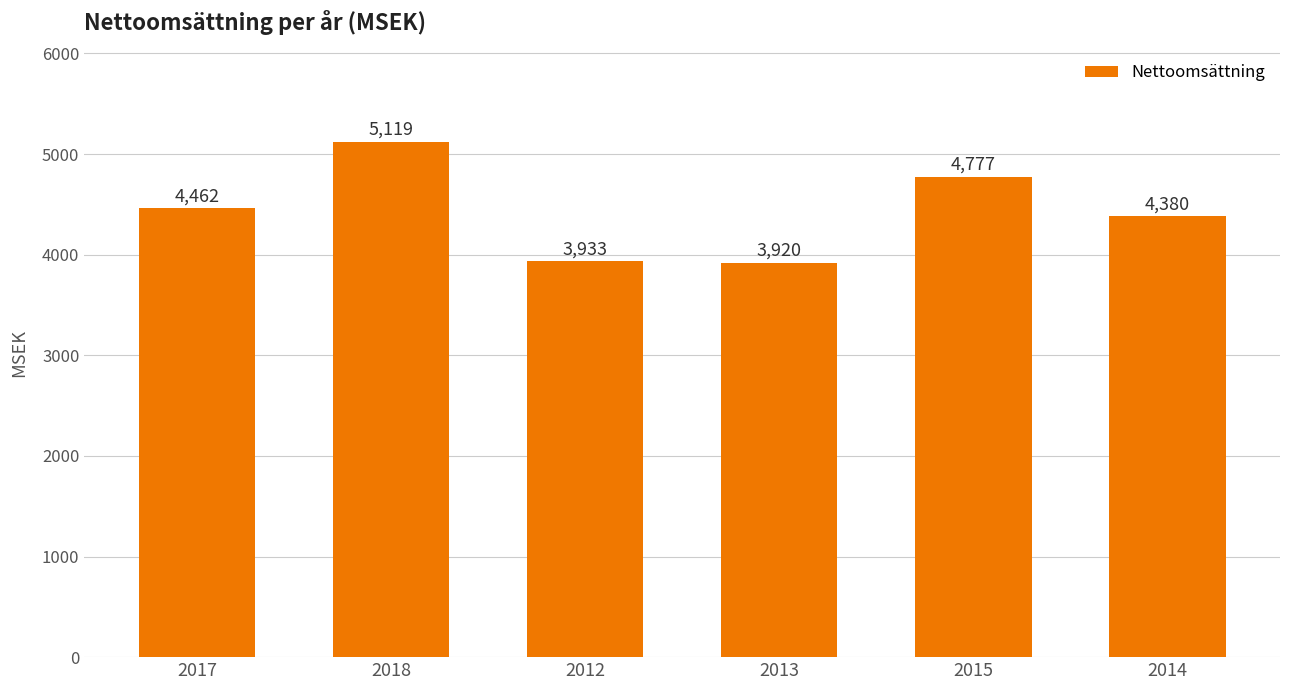

What is the sum of the values at 2013 and 2014?

8300